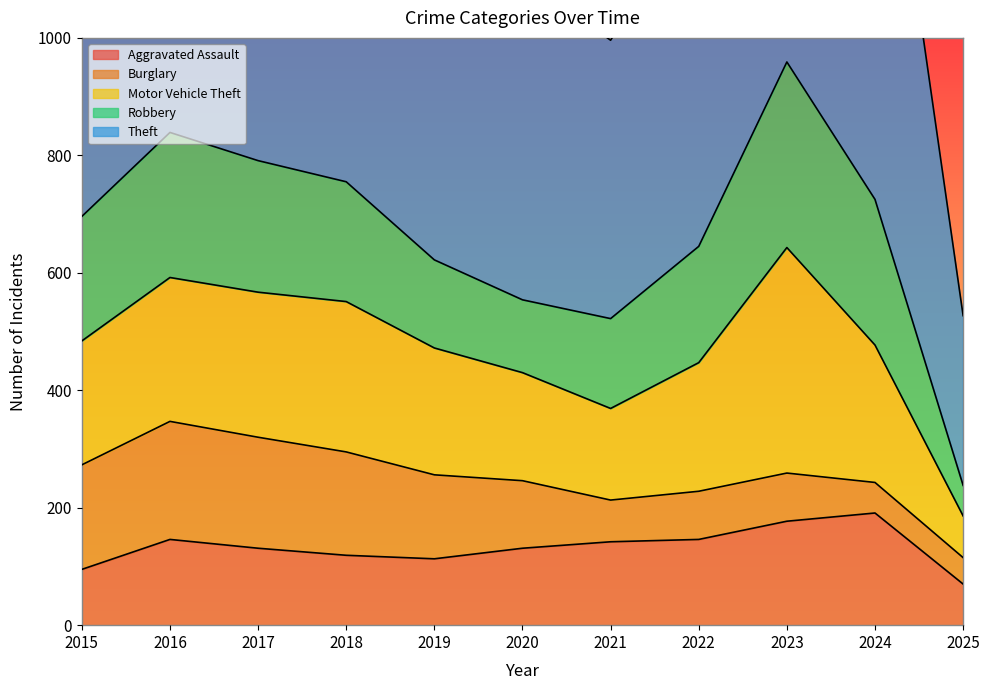

What is the maximum value for Robbery?

316